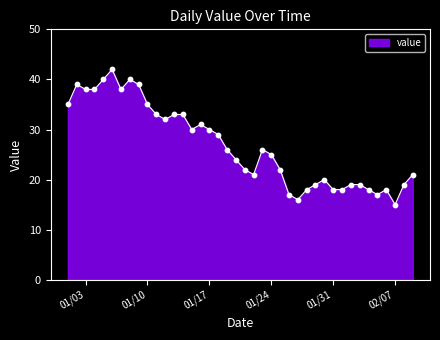

What is the smallest value displayed?

15